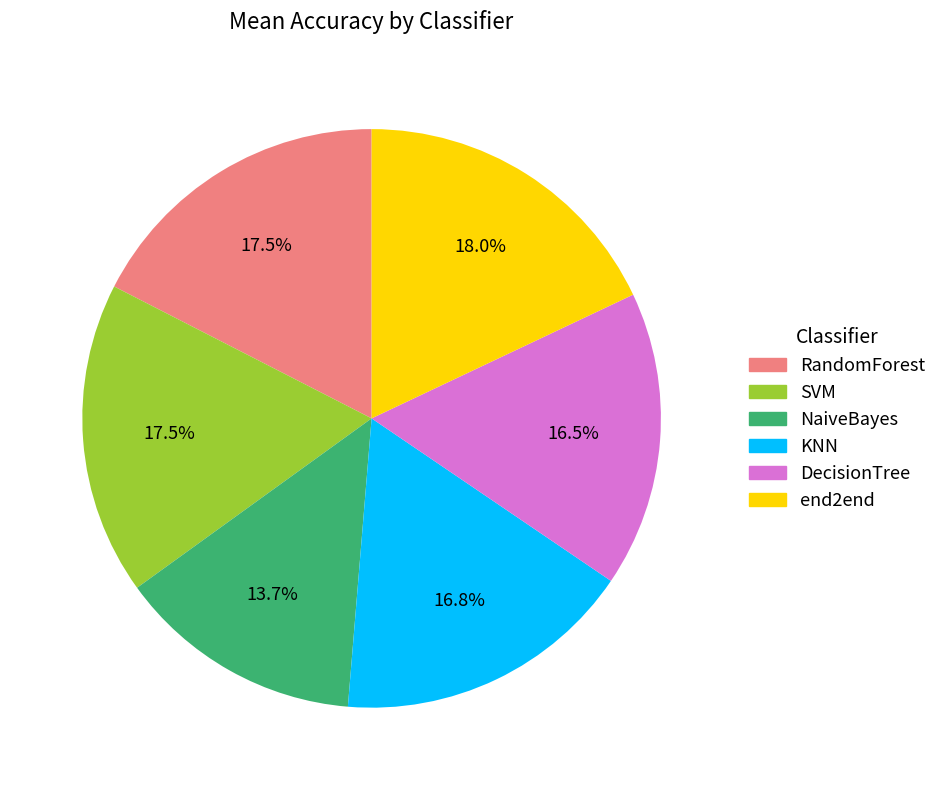

Which has a higher value, NaiveBayes or SVM?

SVM